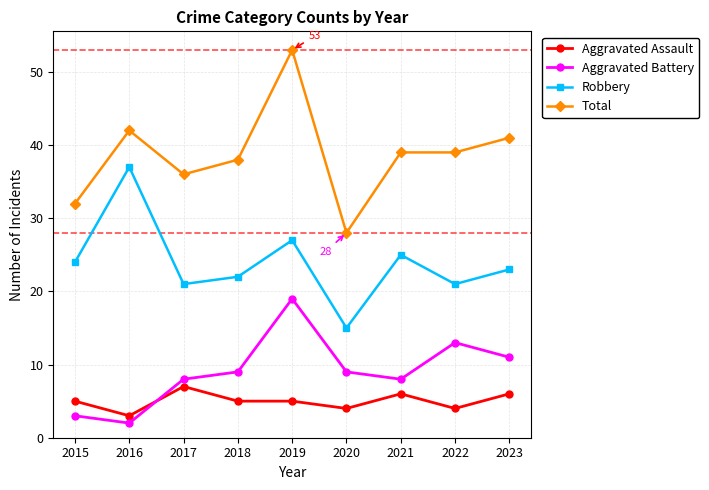

The Aggravated Battery series shows 8 at 2021. True or false?

True